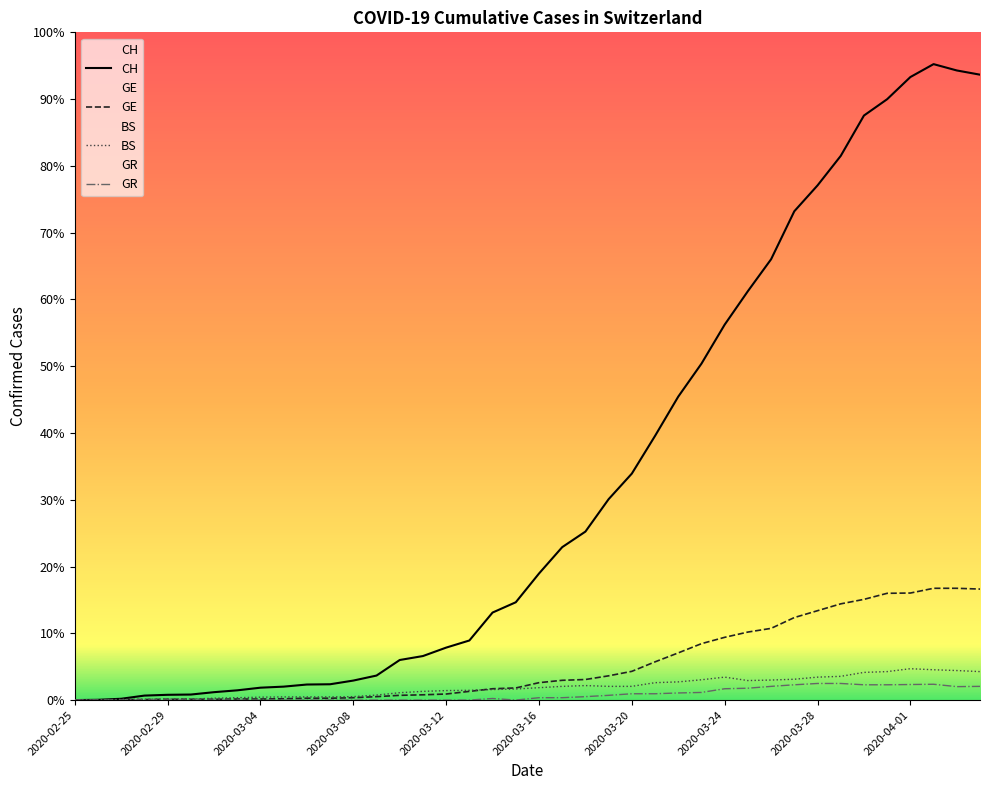

Is the value of BS at 2020-03-19 greater than the value of CH at 2020-03-25?

No